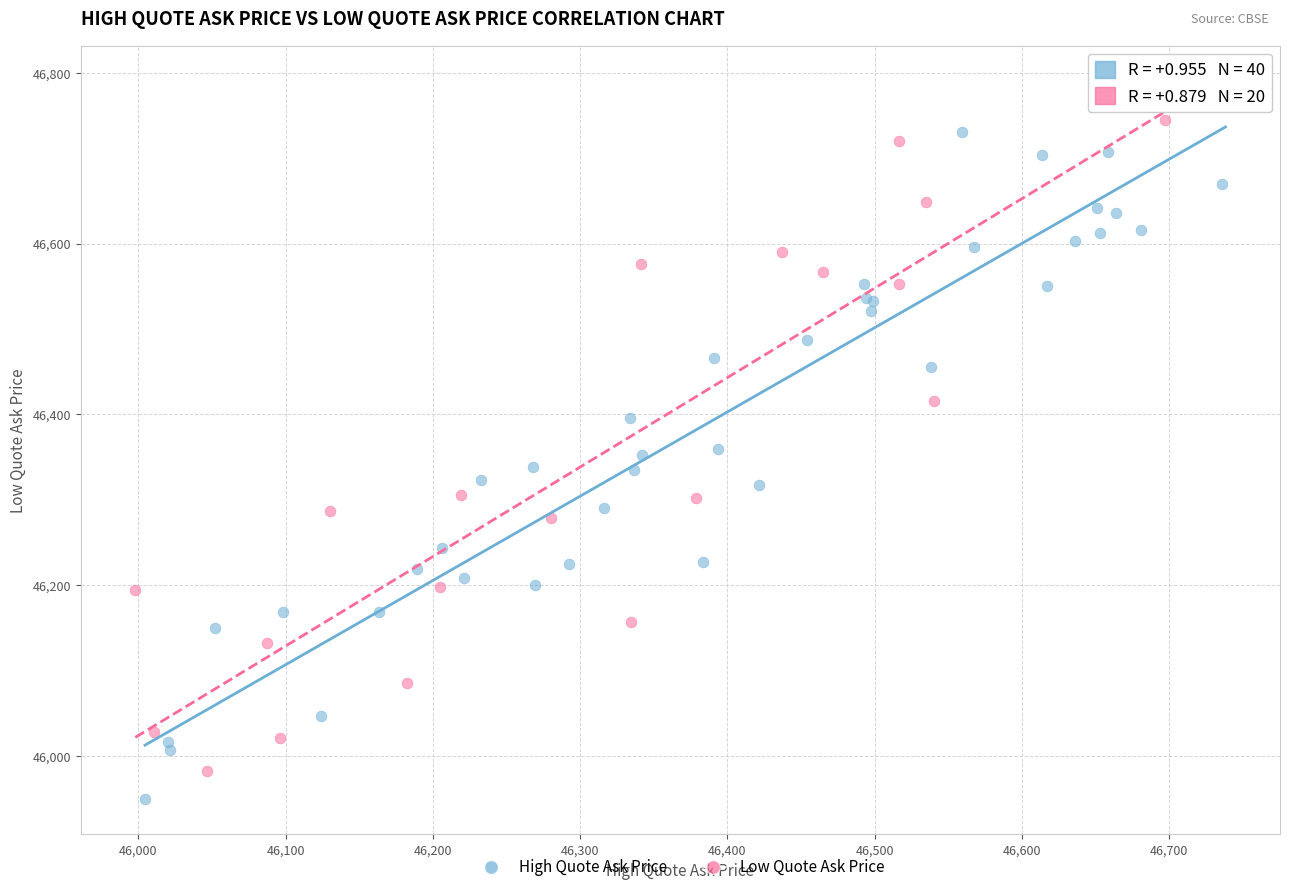

Which series contains the highest Y value?

High Quote Ask Price